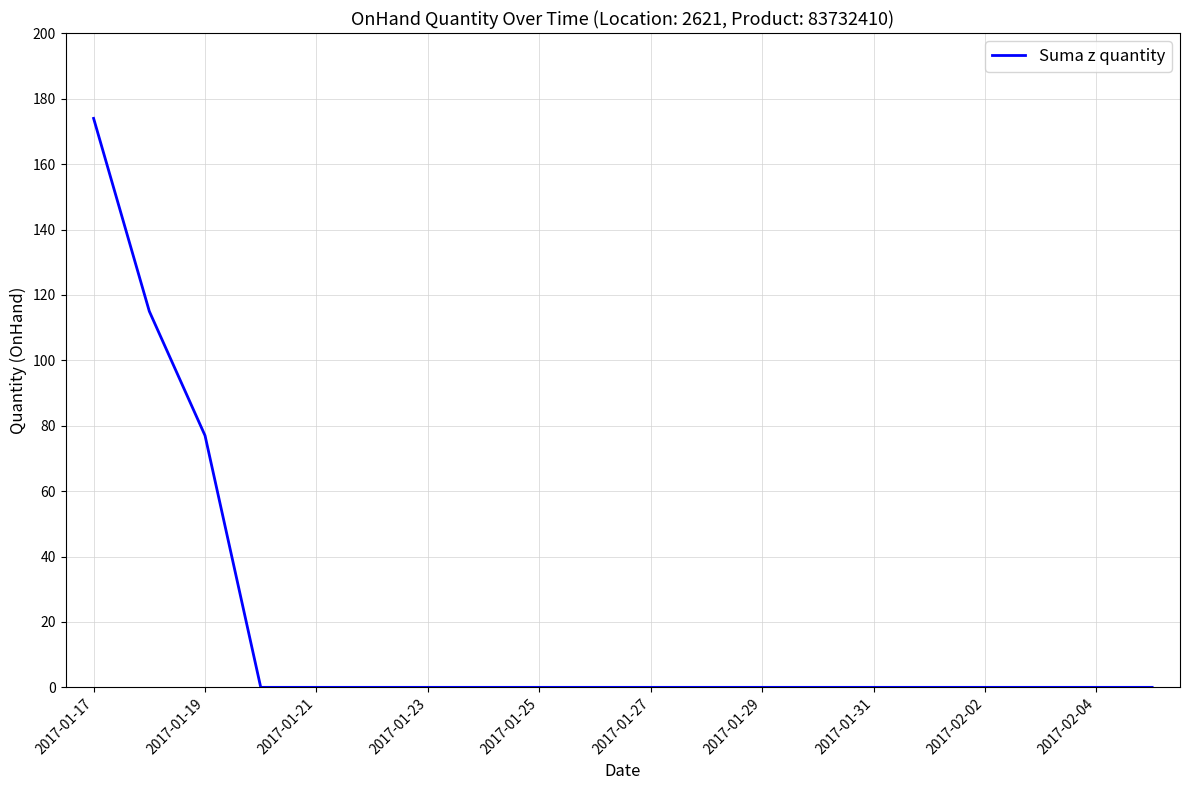

What is the difference between the maximum and minimum values?

174